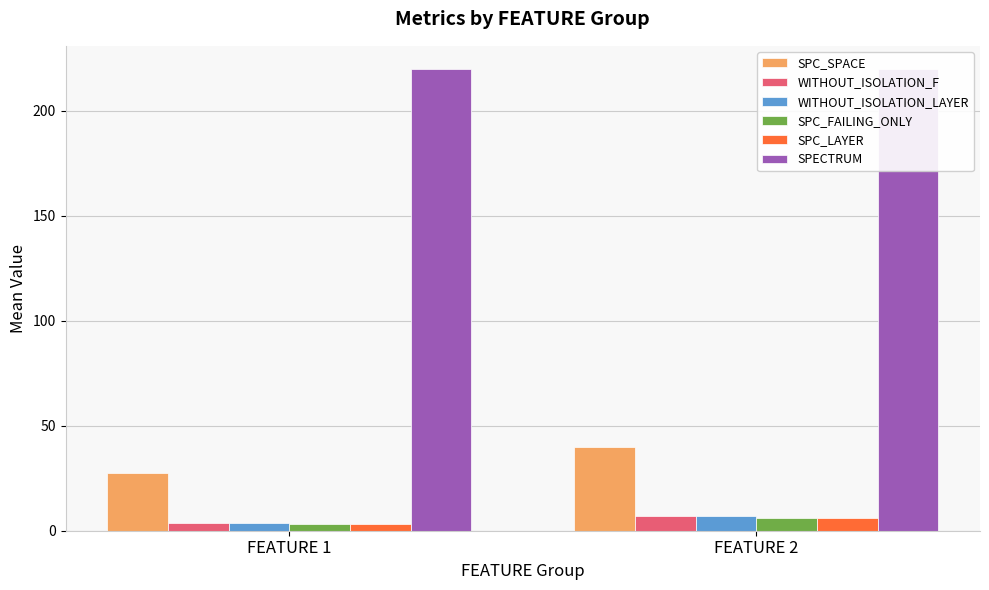

At which category is the sum across all series the highest?

FEATURE 2